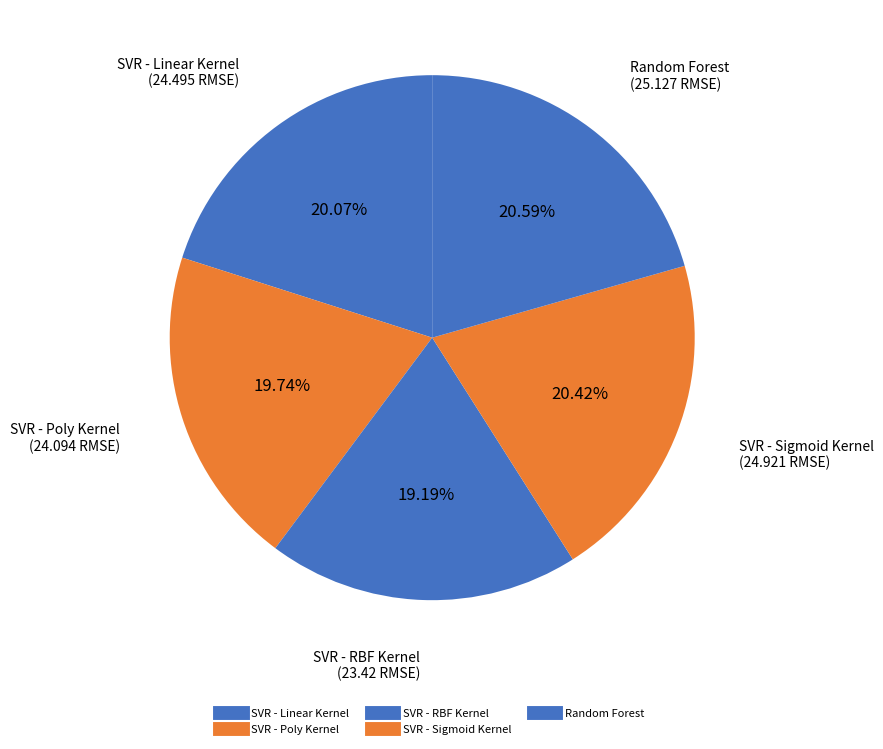

To the nearest percent, what portion does SVR - RBF Kernel represent?

19%